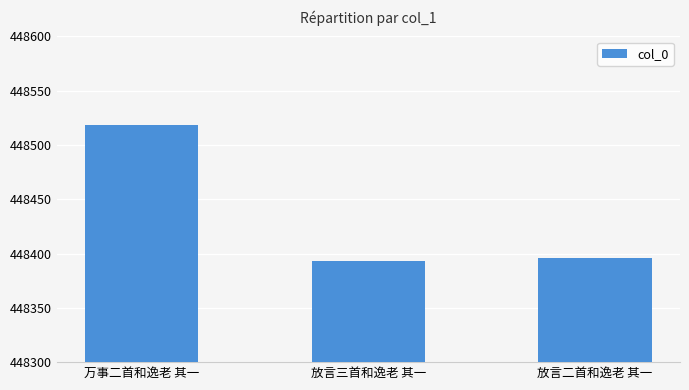

Reading right to left, transcribe all the data shown in this chart.

放言二首和逸老 其一=448396	放言三首和逸老 其一=448393	万事二首和逸老 其一=448518